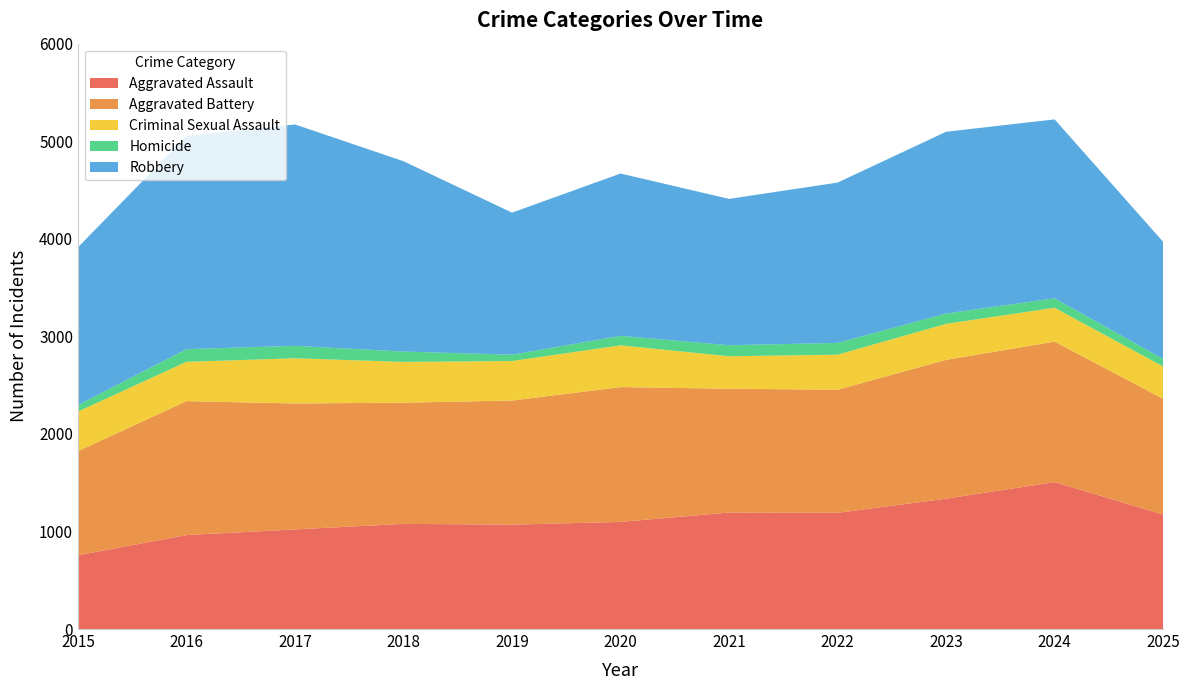

Reading right to left, extract all data points from this chart.

Aggravated Assault: 1173	1506	1336	1191	1194	1098	1070	1078	1021	963	756
Aggravated Battery: 1187	1440	1423	1262	1269	1382	1272	1242	1291	1373	1067
Criminal Sexual Assault: 331	347	369	359	333	428	405	418	463	403	406
Homicide: 78	97	106	121	113	97	65	106	128	130	67
Robbery: 1200	1834	1863	1643	1500	1664	1456	1951	2269	2184	1617